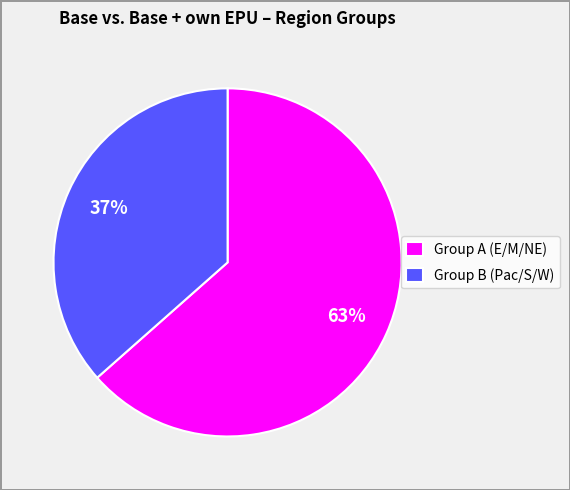

To the nearest percent, what is the combined percentage of Group A (E/M/NE) and Group B (Pac/S/W)?

100%